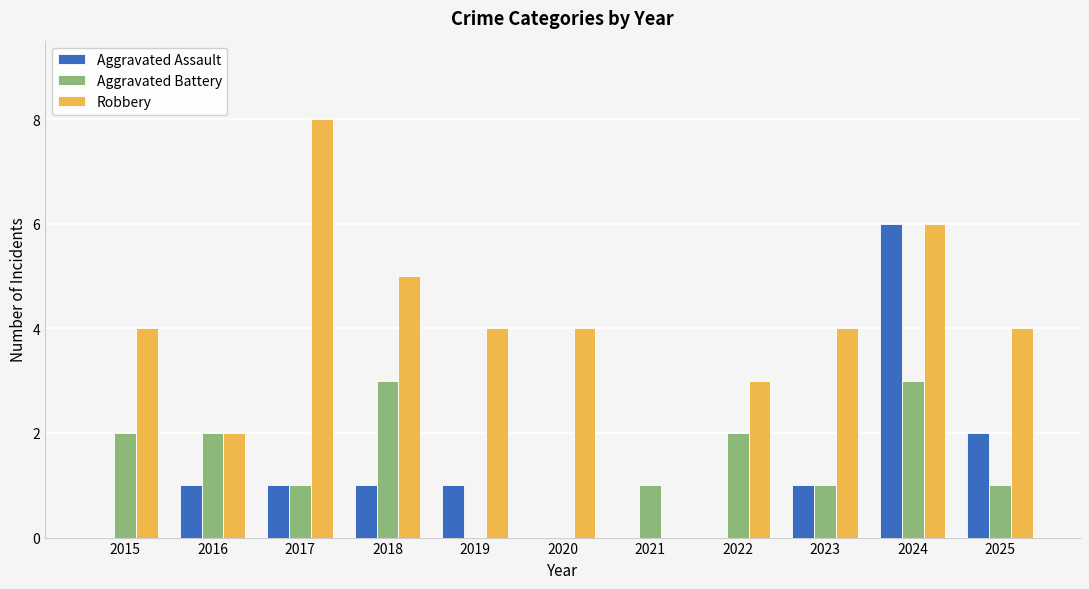

Reading left to right, transcribe all the data shown in this chart.

Aggravated Assault: 0	1	1	1	1	0	0	0	1	6	2
Aggravated Battery: 2	2	1	3	0	0	1	2	1	3	1
Robbery: 4	2	8	5	4	4	0	3	4	6	4